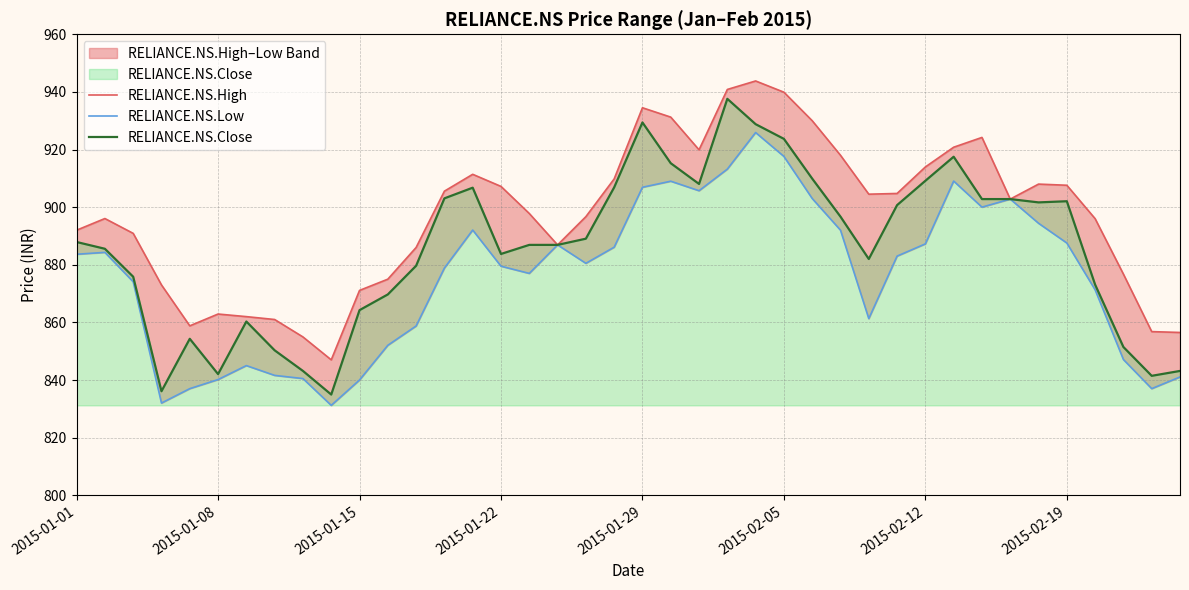

Reading left to right, transcribe all the data shown in this chart.

RELIANCE.NS.High: 892.0	896.0	890.9	873.0	858.8	862.9	862.0	861.0	855.0	847.0	871.1	875.0	886.0	905.5	911.4	907.2	897.8	886.9	896.7	909.8	934.5	931.2	919.9	940.9	943.8	939.9	930.0	918.0	904.5	904.8	914.0	920.8	924.2	902.8	908.0	907.6	896.0	876.8	856.8	856.5
RELIANCE.NS.Low: 883.6	884.3	874.1	832.0	837.0	840.1	845.0	841.6	840.5	831.2	840.0	852.0	858.8	878.9	892.0	879.5	877.0	886.9	880.5	886.1	906.9	909.0	905.7	913.2	925.9	917.6	903.0	892.0	861.3	883.0	887.2	909.0	900.0	902.8	894.4	887.5	871.3	847.1	837.0	841.0
RELIANCE.NS.Close: 887.9	885.5	875.9	836.1	854.3	842.0	860.3	850.3	843.1	835.0	864.2	869.7	879.6	903.0	906.8	883.8	886.9	886.9	889.0	906.9	929.4	915.2	908.0	937.6	928.8	923.7	909.9	896.7	882.0	900.7	909.1	917.5	902.8	902.8	901.6	902.0	873.1	851.5	841.5	843.1